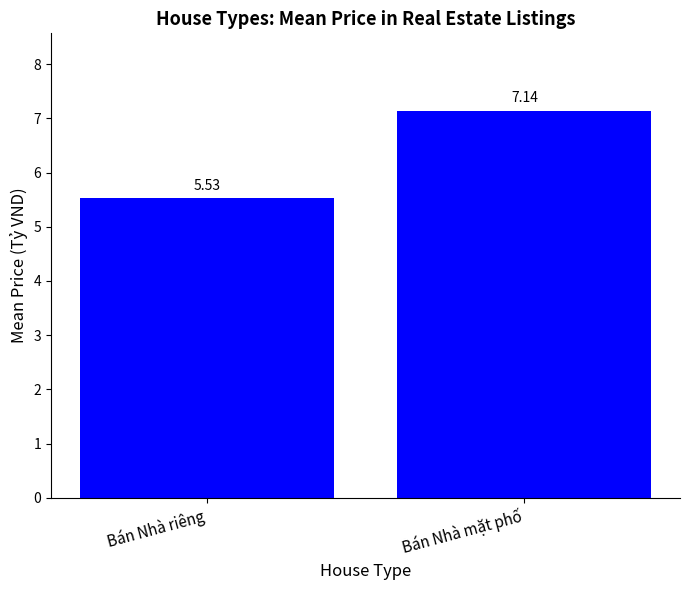

Which category has the lowest value across all series?

Bán Nhà riêng